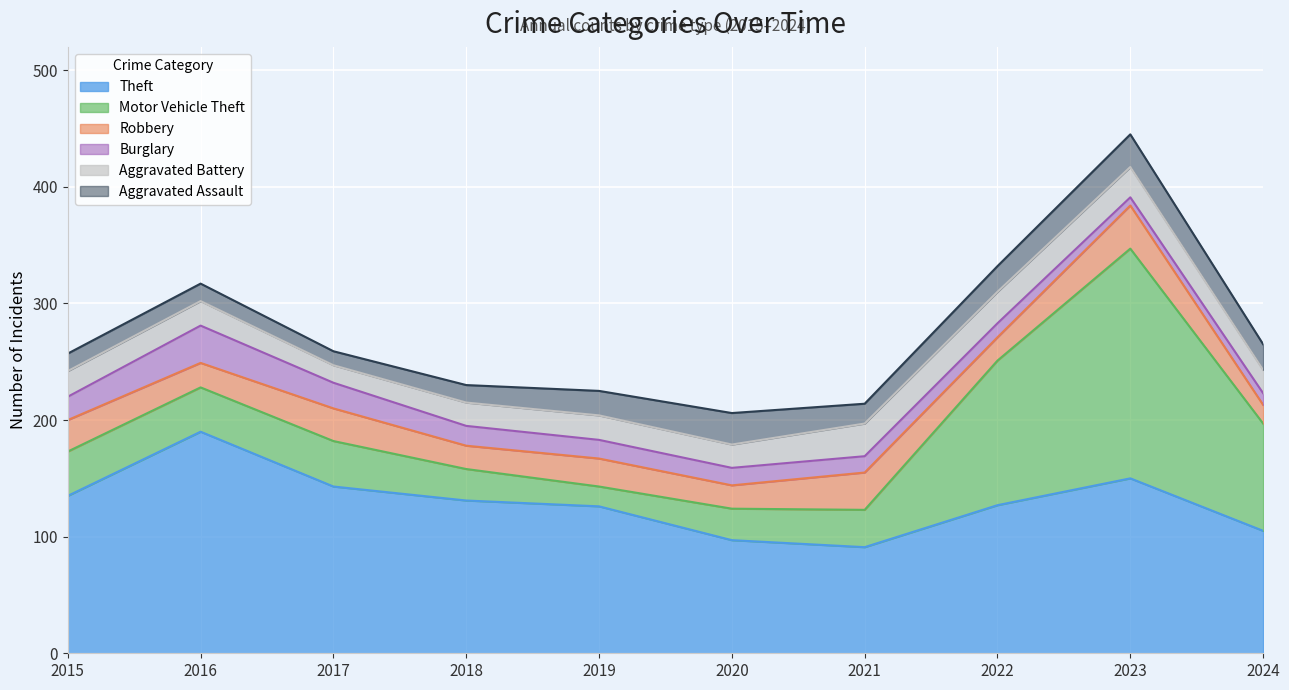

How many distinct data groups are displayed?

6